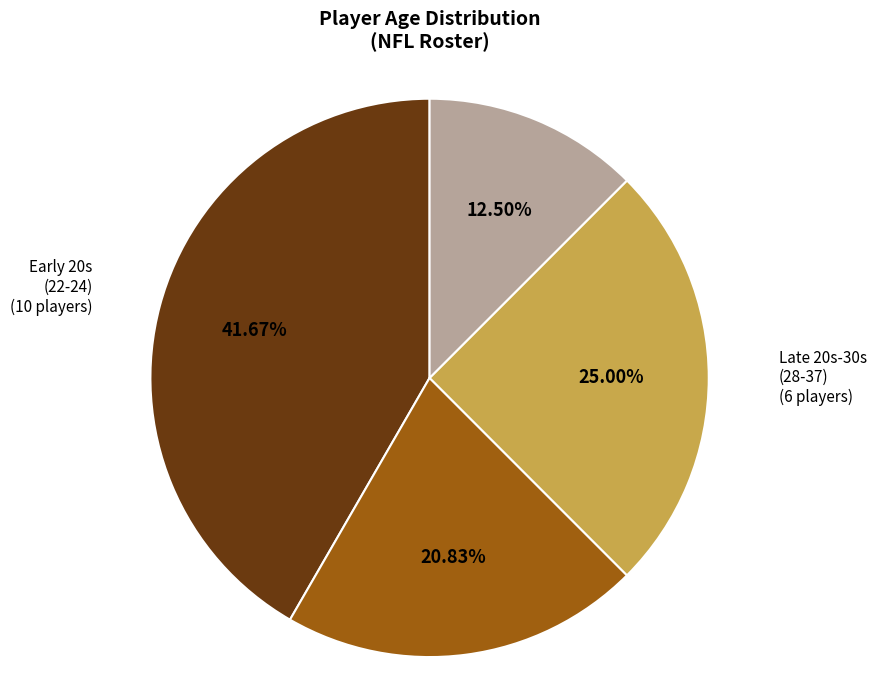

Does any single category account for the majority?

No